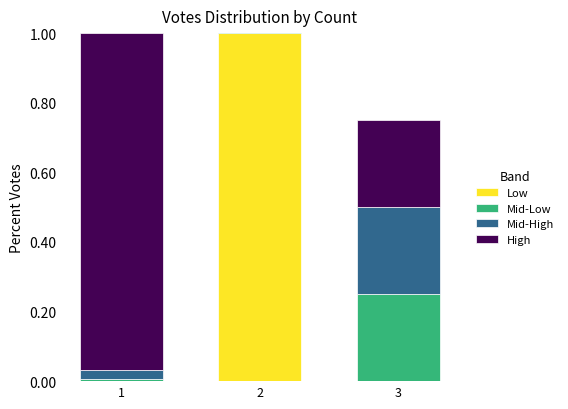

The Mid-High series shows 0.0 at 1. True or false?

True